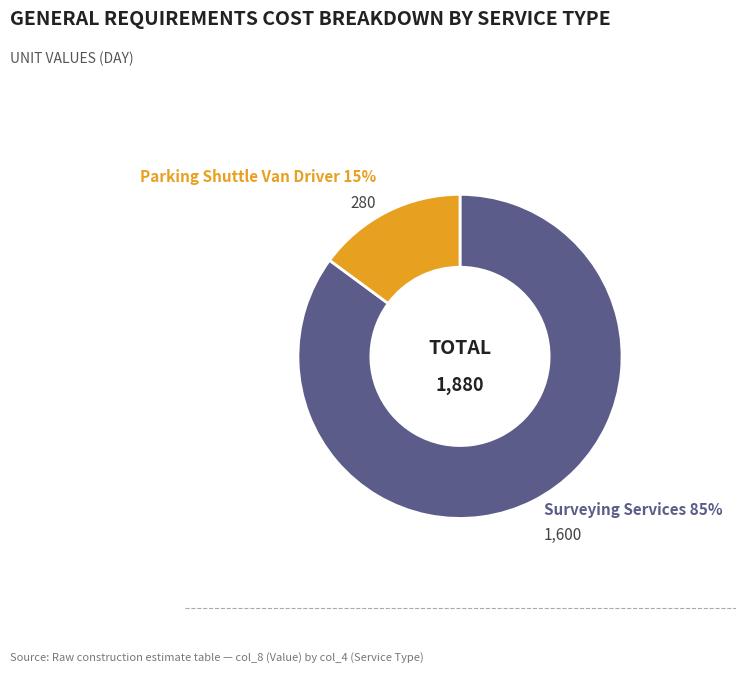

To the nearest percent, what is the average slice percentage?

50%